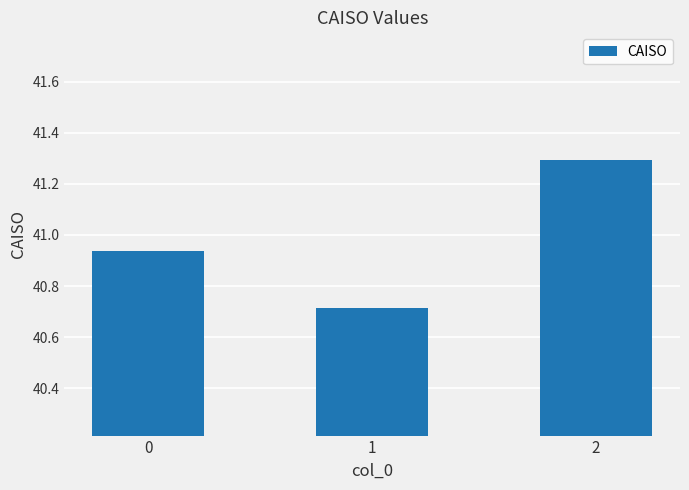

What is the maximum value shown in the chart?

41.3